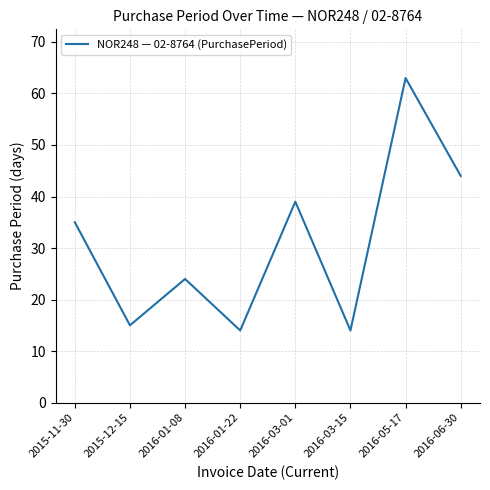

What is the difference between the second highest and second lowest values?

30